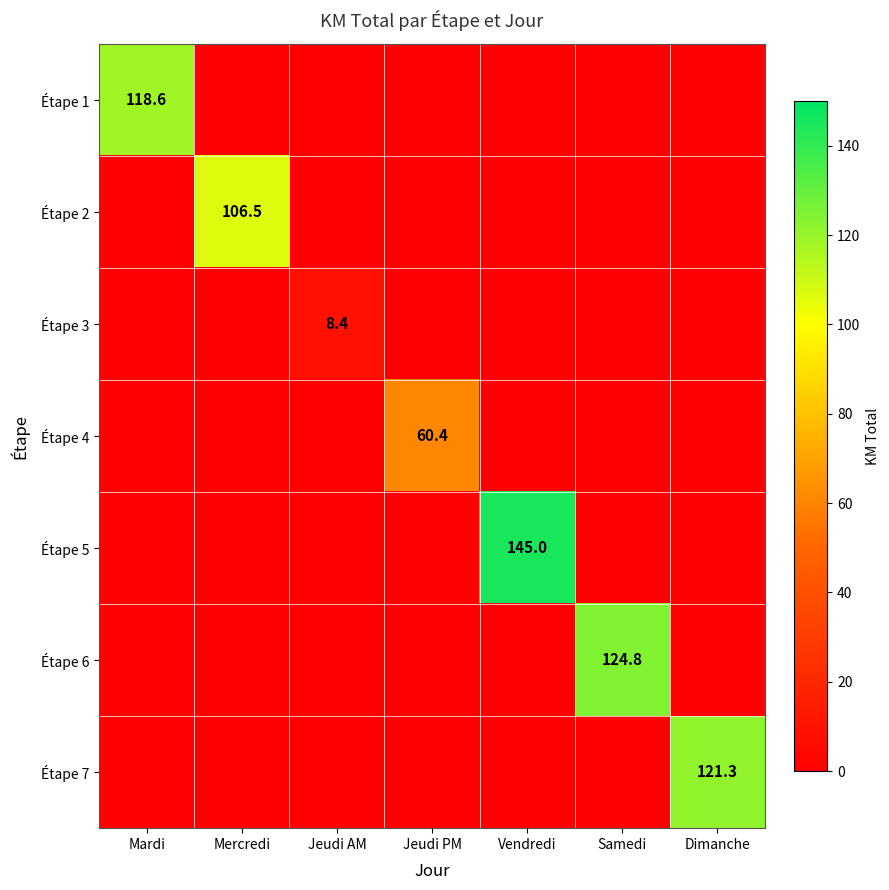

The value of Étape 1 at Mardi is 43.4. True or false?

False